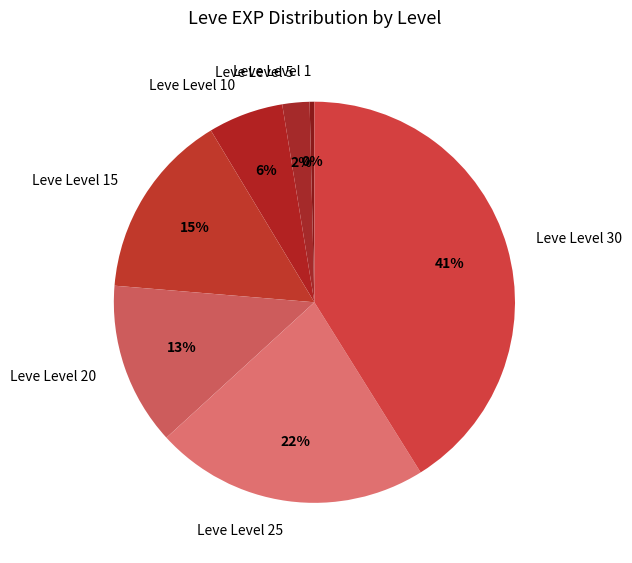

Between Leve Level 1 and Leve Level 10, which is larger?

Leve Level 10